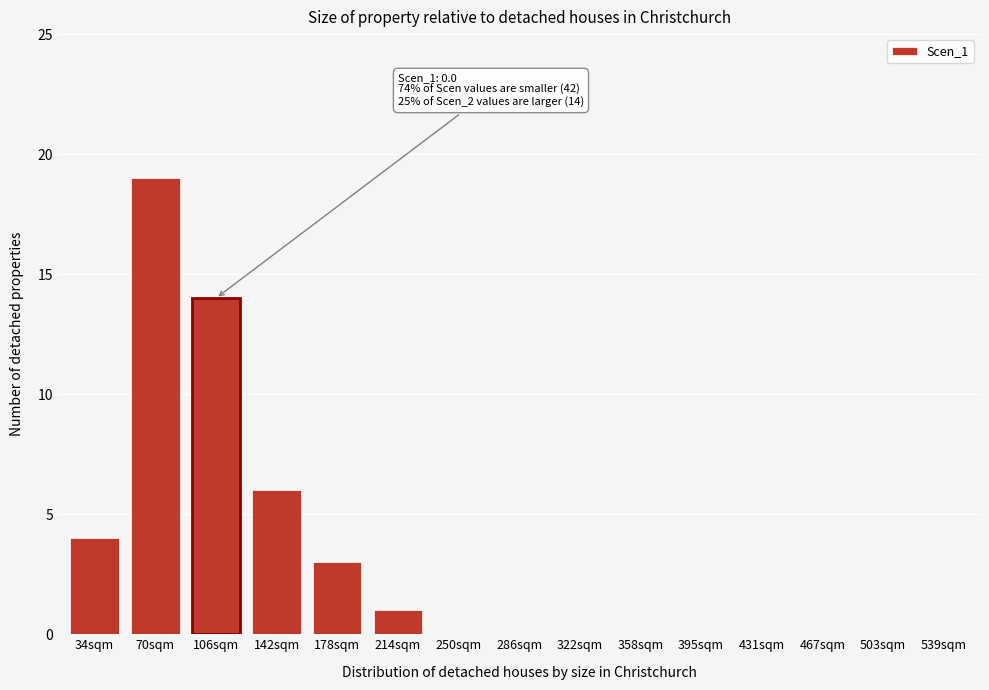

Reading right to left, extract all data points from this chart.

539sqm=0	503sqm=0	467sqm=0	431sqm=0	395sqm=0	358sqm=0	322sqm=0	286sqm=0	250sqm=0	214sqm=1	178sqm=3	142sqm=6	106sqm=14	70sqm=19	34sqm=4